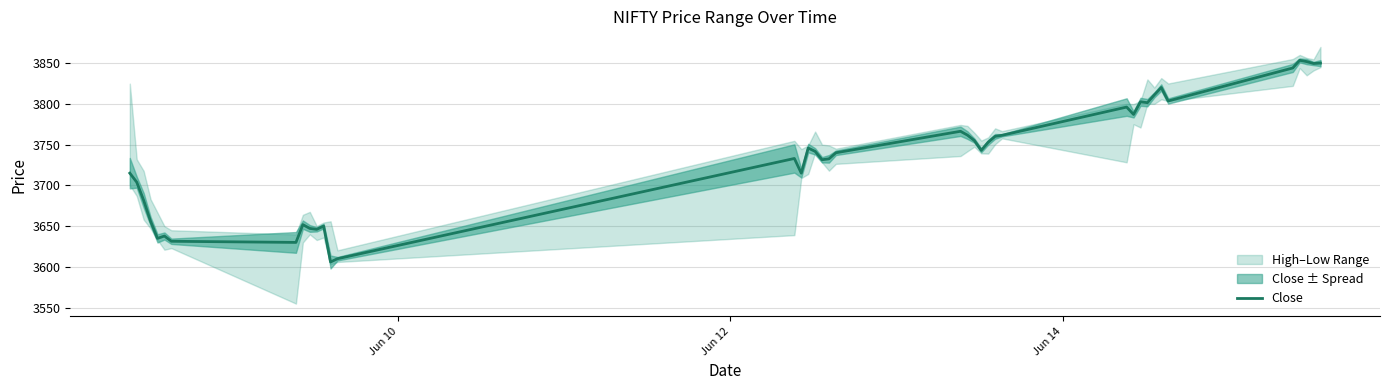

What is the average value?

3735.3